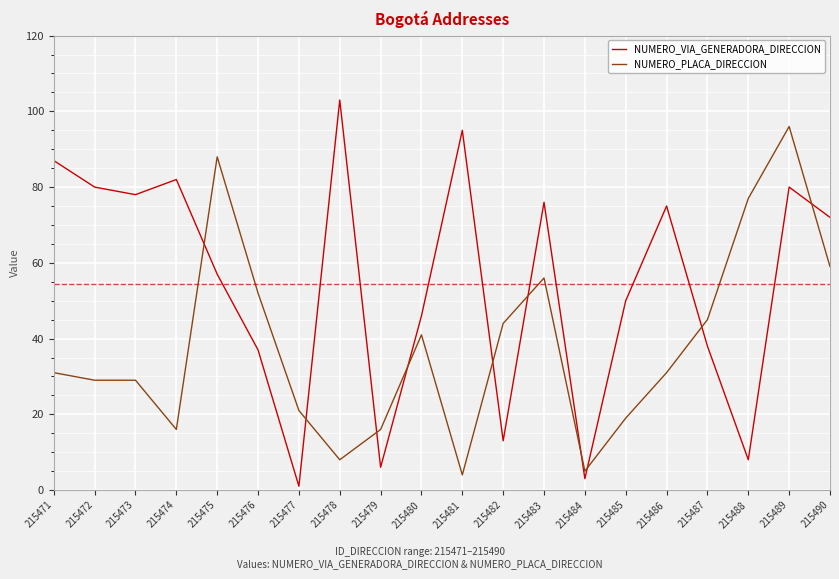

True or false: NUMERO_PLACA_DIRECCION has a value of 11 at 215482.

False